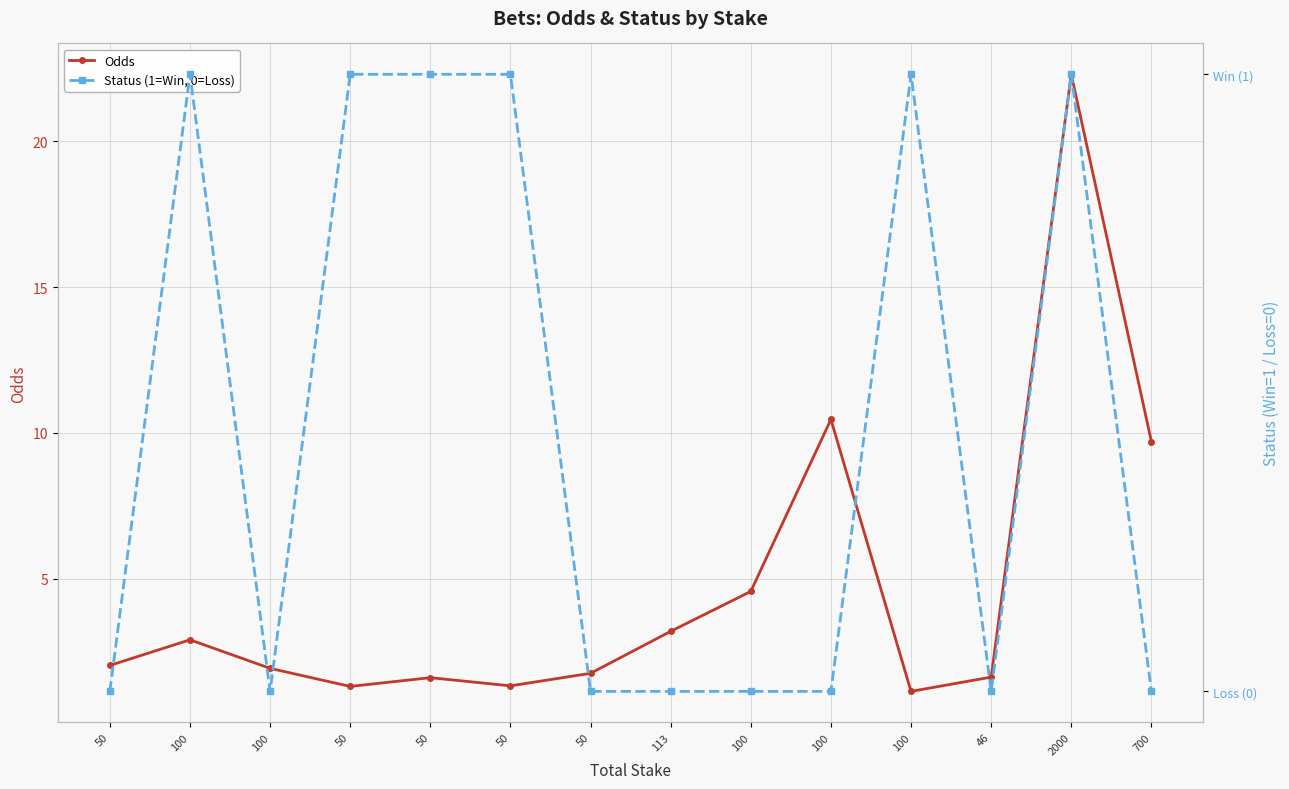

Rank the series by their average value, from highest to lowest.

Odds, Status (1=Win, 0=Loss)